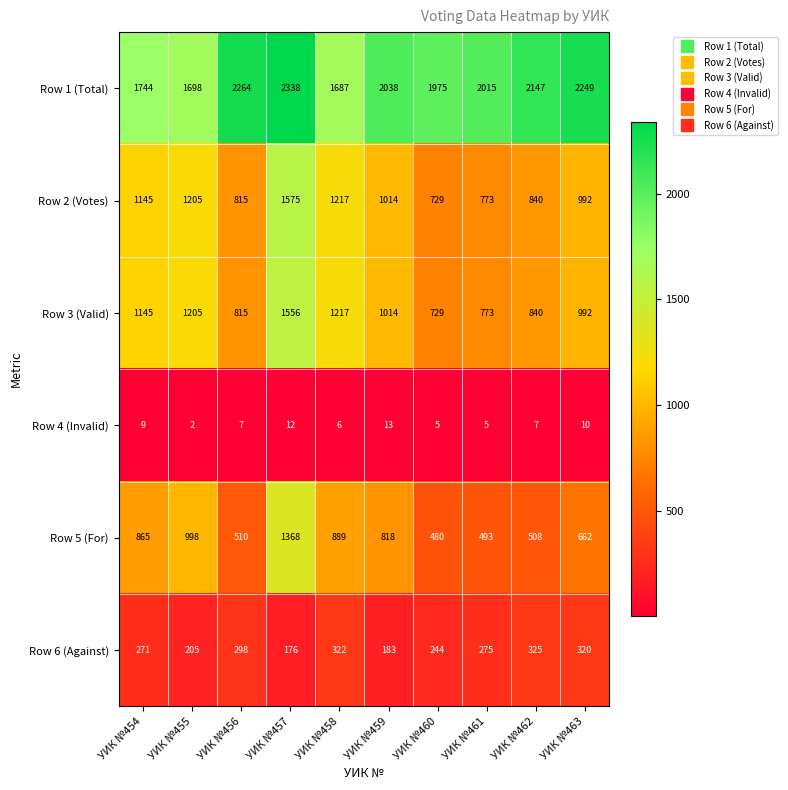

What is the total value across all series at УИК №462?

4667